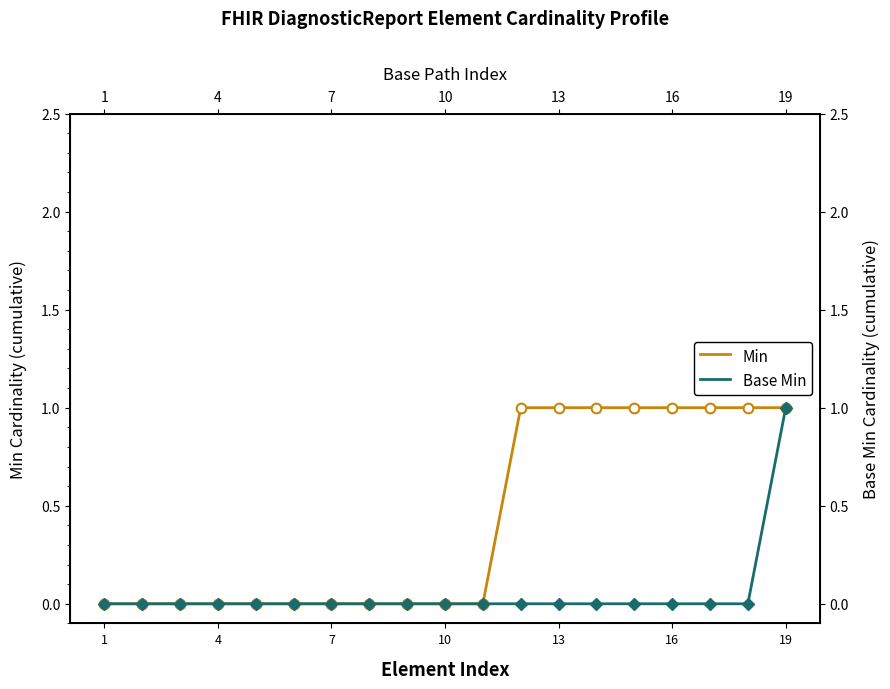

Which series has the widest spread of values?

Min